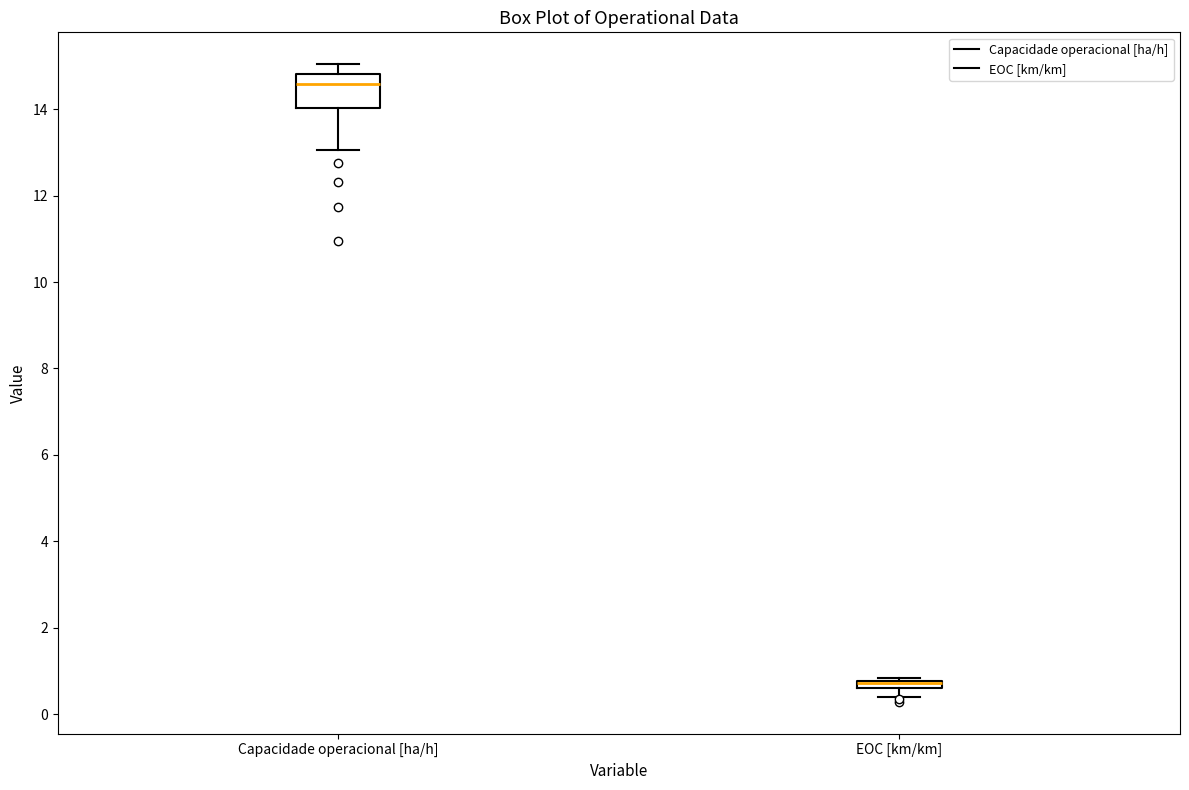

Which box is the tallest, from its lower edge to its upper edge?

Capacidade operacional [ha/h]